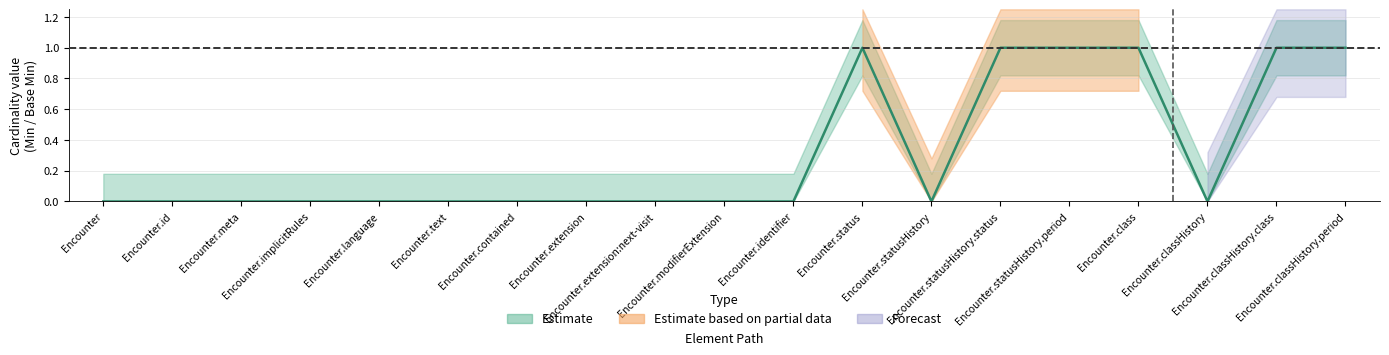

True or false: Forecast and Estimate based on partial data intersect in this chart.

False